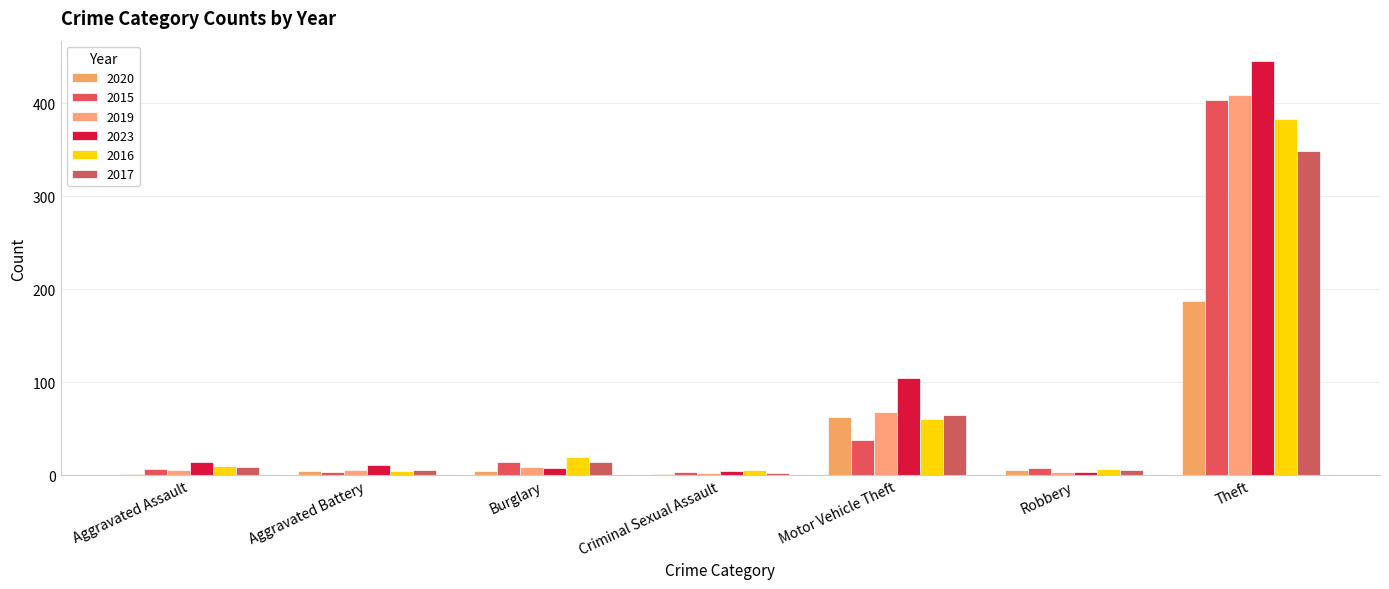

Are the bars horizontal?

No